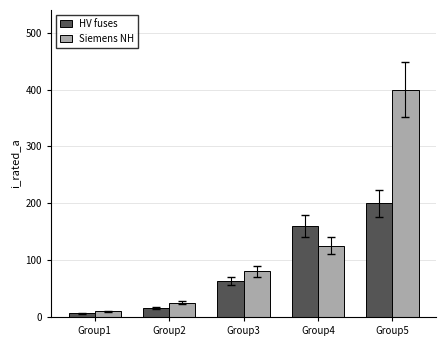

At Group3, list the series in order from smallest to largest.

HV fuses, Siemens NH